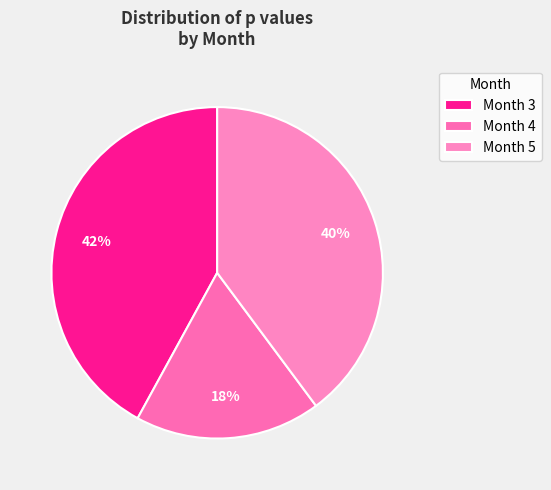

True or false: Month 4 accounts for 18% of the total.

True